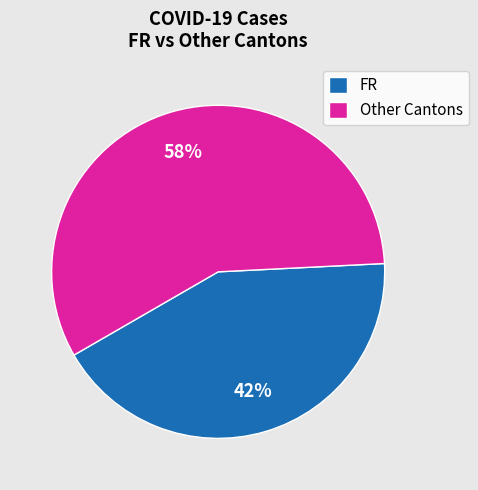

To the nearest percent, what is the combined percentage of FR and Other Cantons?

100%